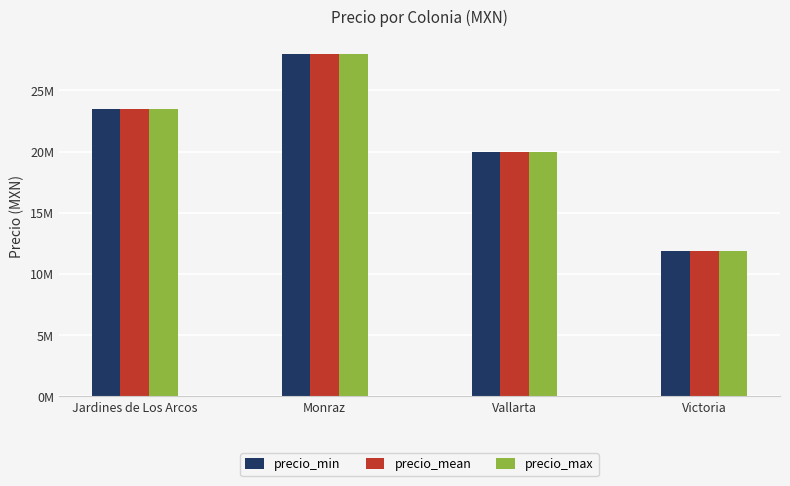

Does the chart contain stacked bars?

No